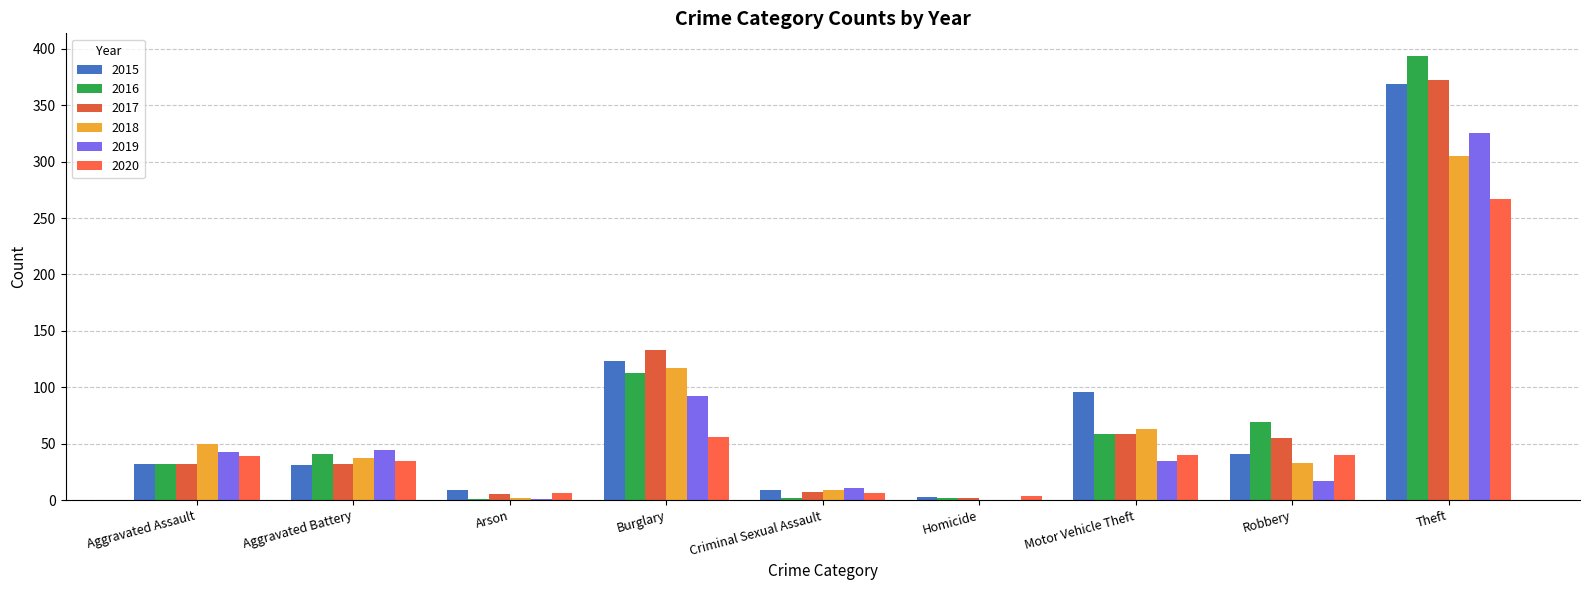

Reading left to right, what are all the values shown in this chart?

2015: 32	31	9	123	9	3	96	41	369
2016: 32	41	1	113	2	2	59	69	394
2017: 32	32	5	133	7	2	59	55	372
2018: 50	37	2	117	9	0	63	33	305
2019: 43	44	1	92	11	0	35	17	325
2020: 39	35	6	56	6	4	40	40	267